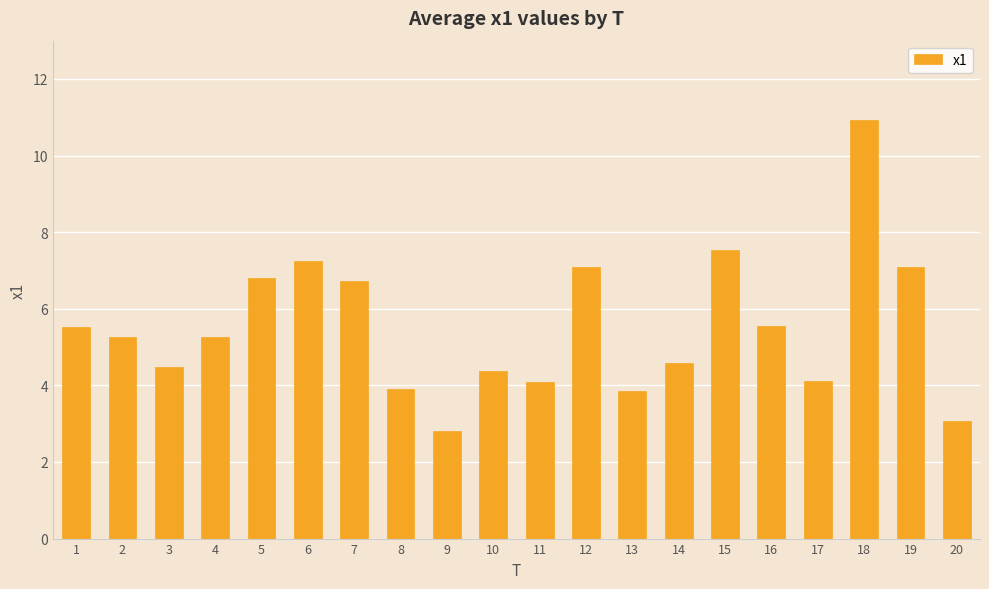

What is the smallest value displayed?

2.8